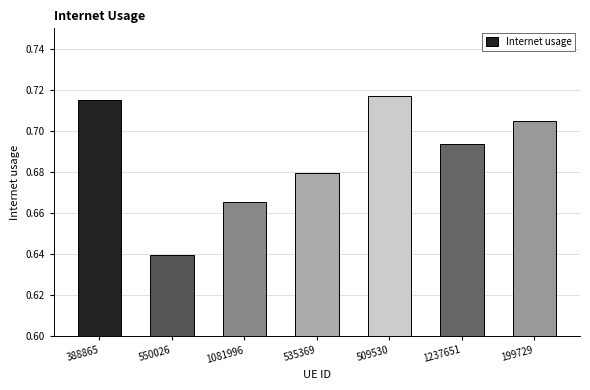

The value at 199729 is 0.3. True or false?

False